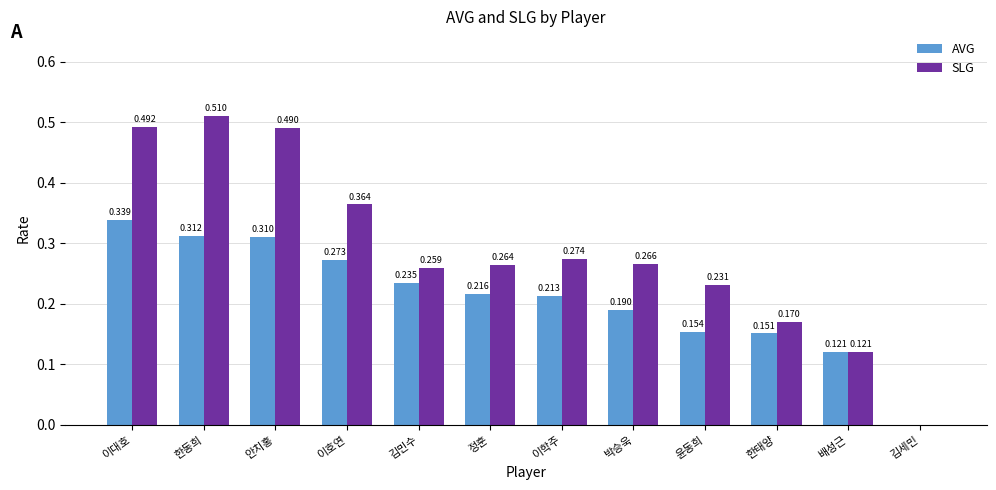

Are the bars grouped side by side (vs. stacked)?

Yes